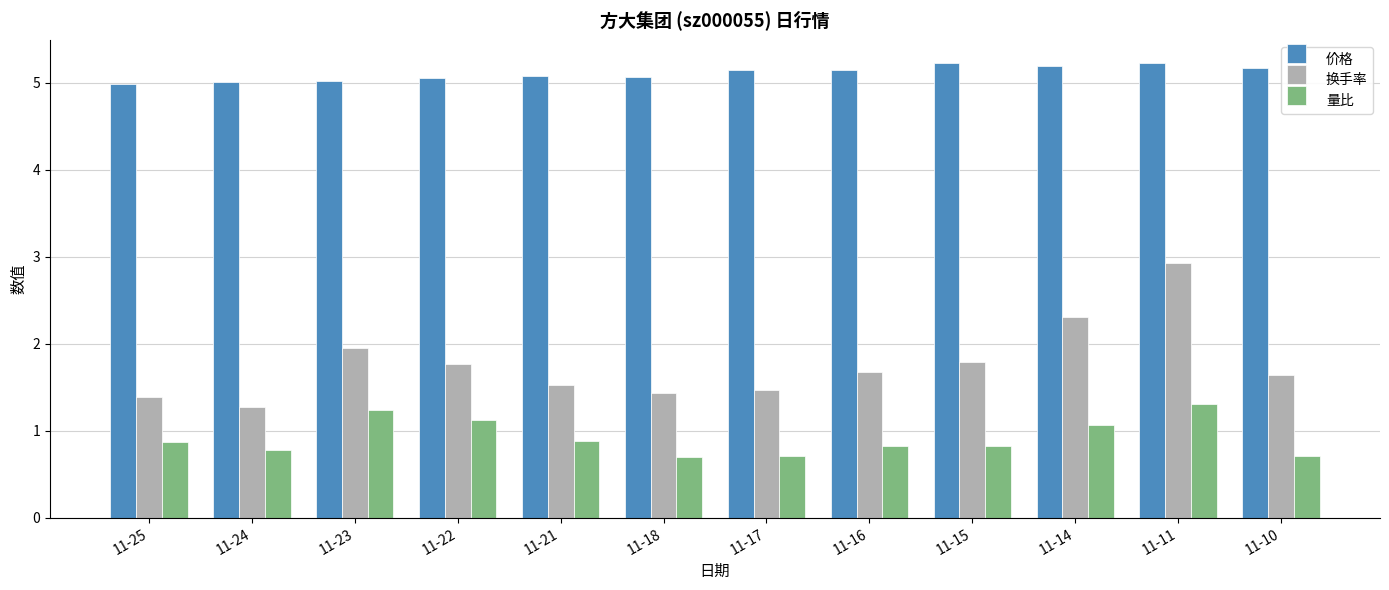

List the series in order of their overall mean, highest first.

价格, 换手率, 量比